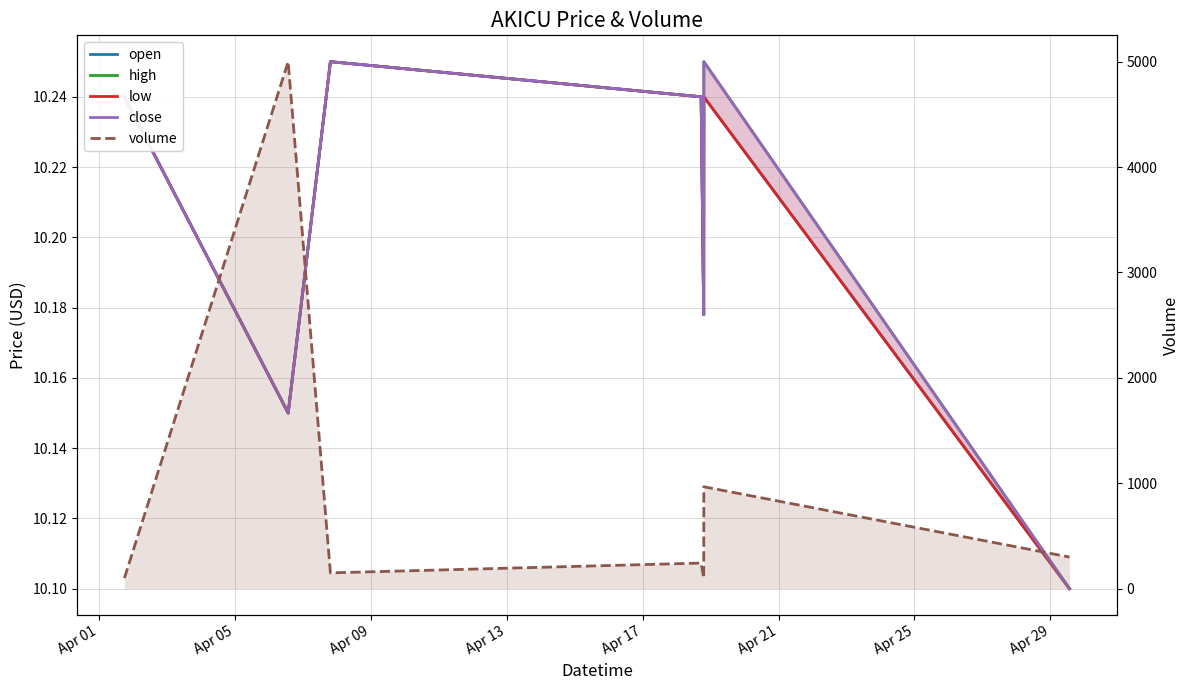

At how many categories does at least one series exceed 1113?

1